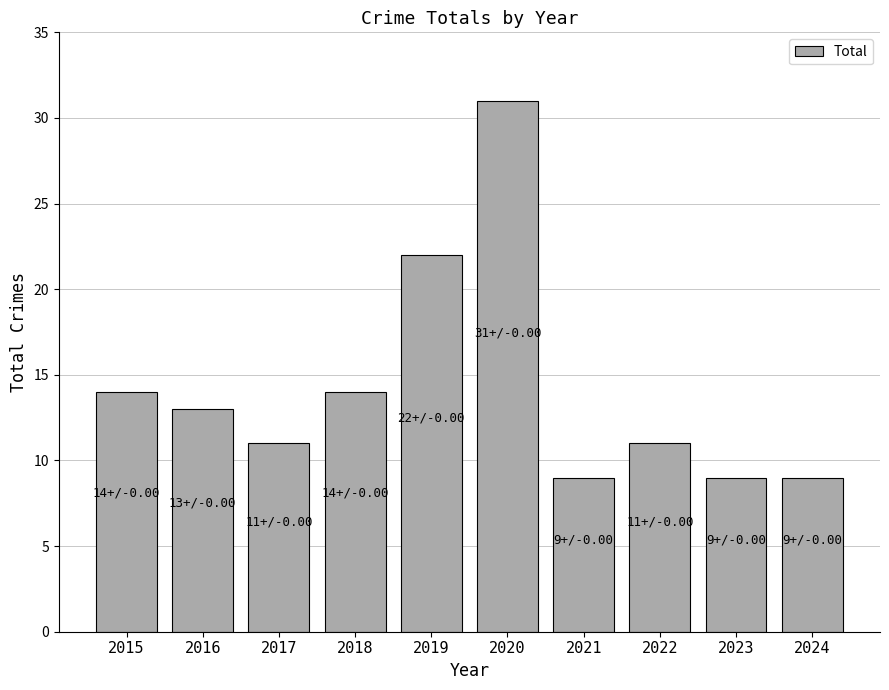

Where is the data nearest to the value 20?

2019